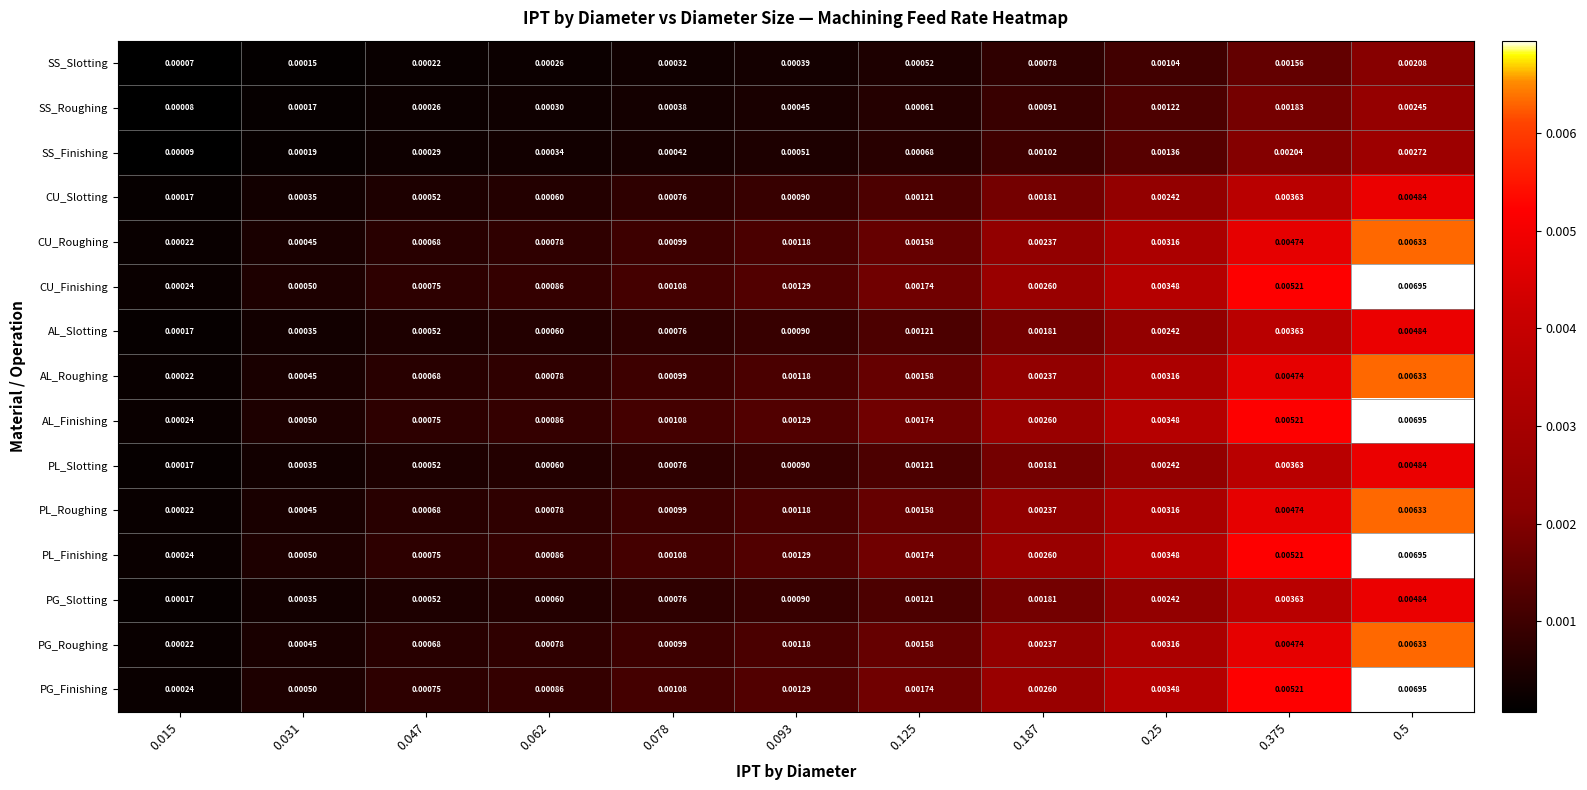

Is the value of SS_Roughing at 0.375 greater than the value of AL_Roughing at 0.078?

Yes